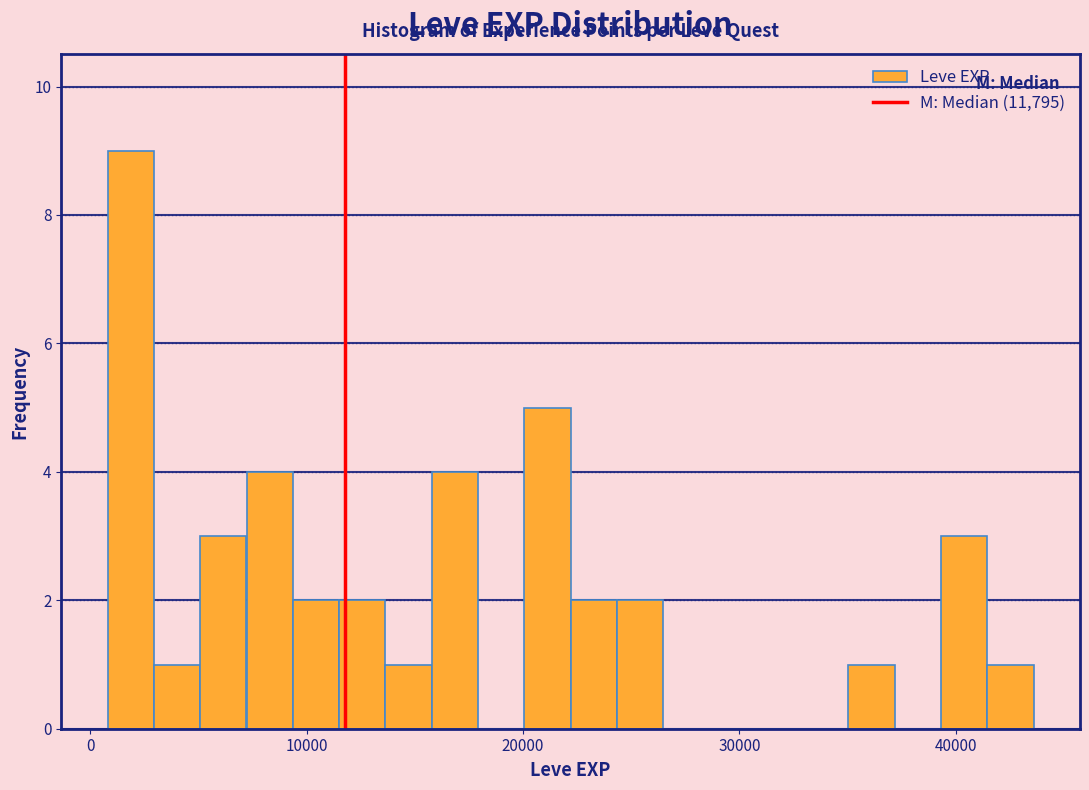

Around what value on the x-axis is the tallest bar? Give the approximate position of its centre, as read against the axis.

2000